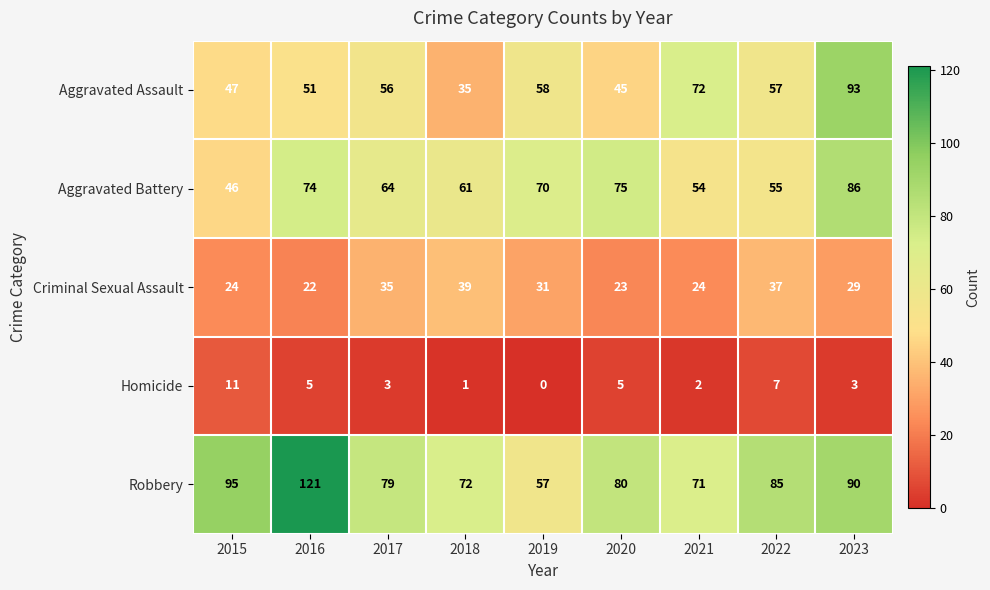

What value does the Aggravated Battery series have at 2022, to the nearest 10?

60